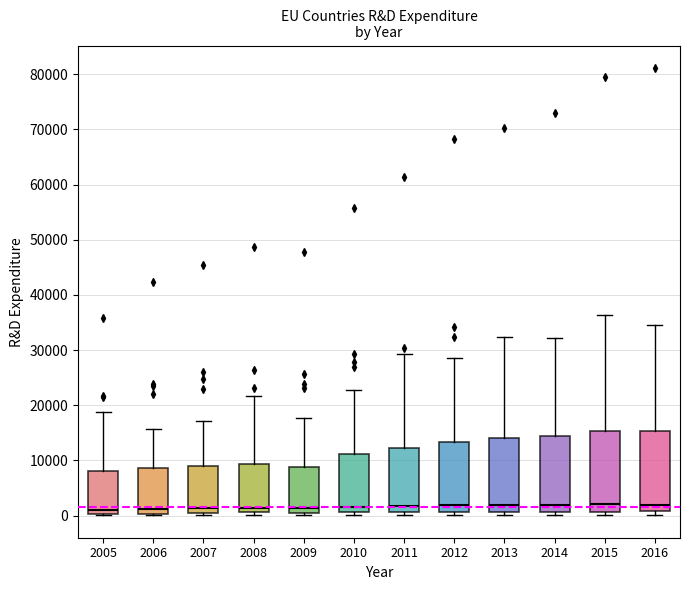

Reading left to right, read every box against the y-axis: the position of its median line, the range the box covers, and the ends of its whiskers. The values are not printed on the chart, so give them approximately, as read against the axis.

2005: median 1000, box 0 to 8000, whiskers 0 to 19000
2006: median 1000, box 0 to 9000, whiskers 0 (just below the box's lower edge) to 16000
2007: median 1000, box 0 to 9000, whiskers 0 (just below the box's lower edge) to 17000
2008: median 1000 (just above the box's lower edge), box 1000 to 9000, whiskers 0 to 22000
2009: median 1000, box 0 to 9000, whiskers 0 (just below the box's lower edge) to 18000
2010: median 2000, box 1000 to 11000, whiskers 0 to 23000
2011: median 2000, box 1000 to 12000, whiskers 0 to 29000
2012: median 2000, box 1000 to 13000, whiskers 0 to 29000
2013: median 2000, box 1000 to 14000, whiskers 0 to 32000
2014: median 2000, box 1000 to 14000, whiskers 0 to 32000
2015: median 2000, box 1000 to 15000, whiskers 0 to 36000
2016: median 2000, box 1000 to 15000, whiskers 0 to 34000